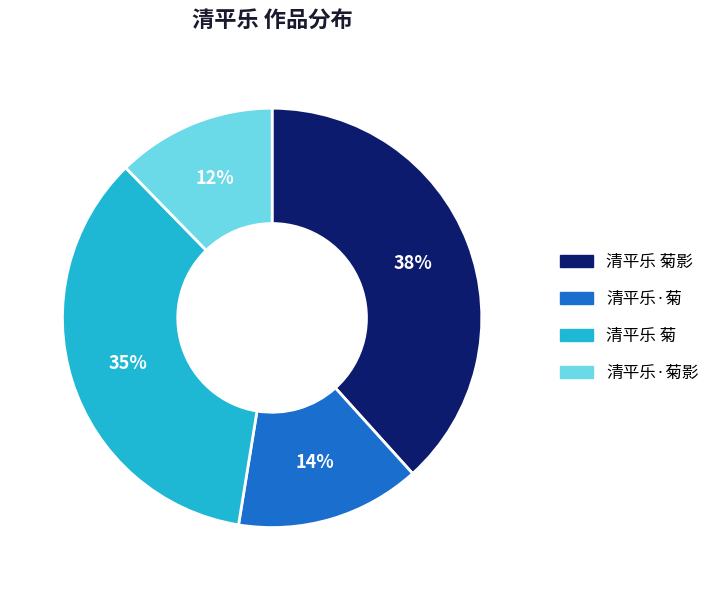

To the nearest percent, what is the difference between the 清平乐 菊 and 清平乐·菊 slice percentages?

21%